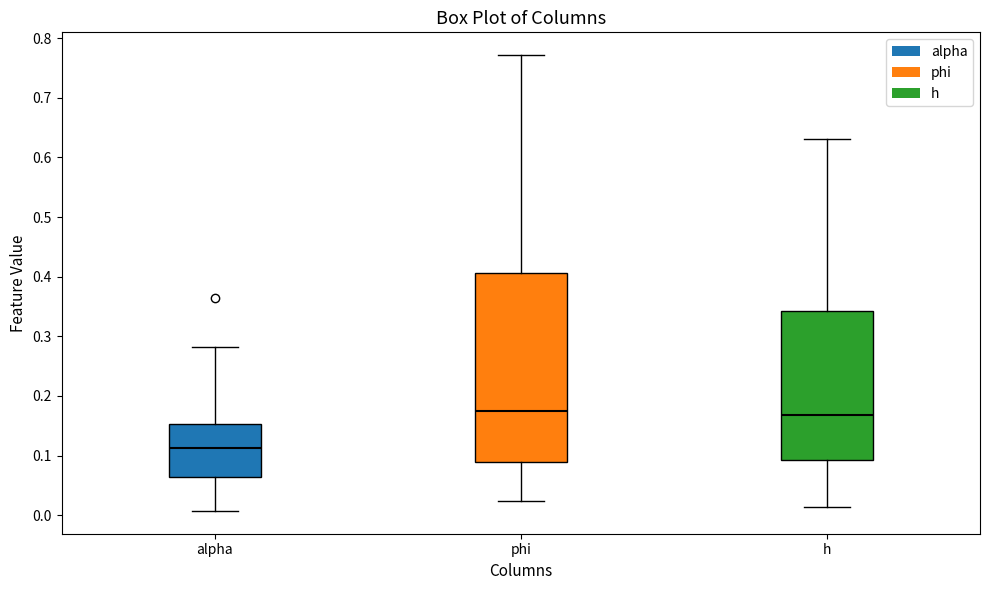

Where does the median line of the box for phi sit on the y-axis? The values are not printed on the chart, so give them approximately, as read against the axis.

0.17